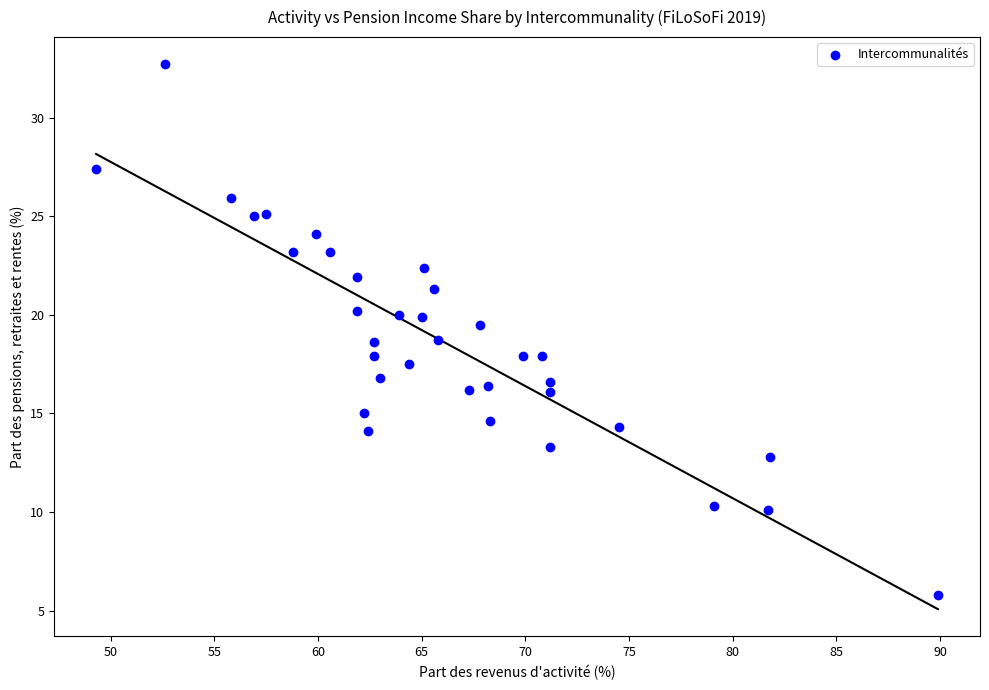

What is the range of X values (max minus min)?

40.6